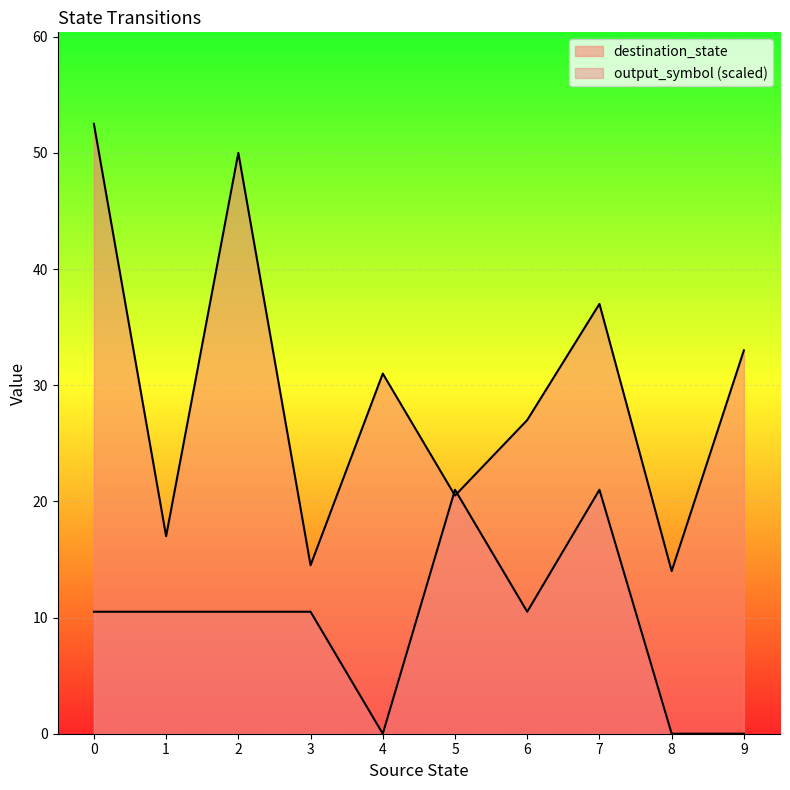

Which series has the largest total across all categories?

destination_state